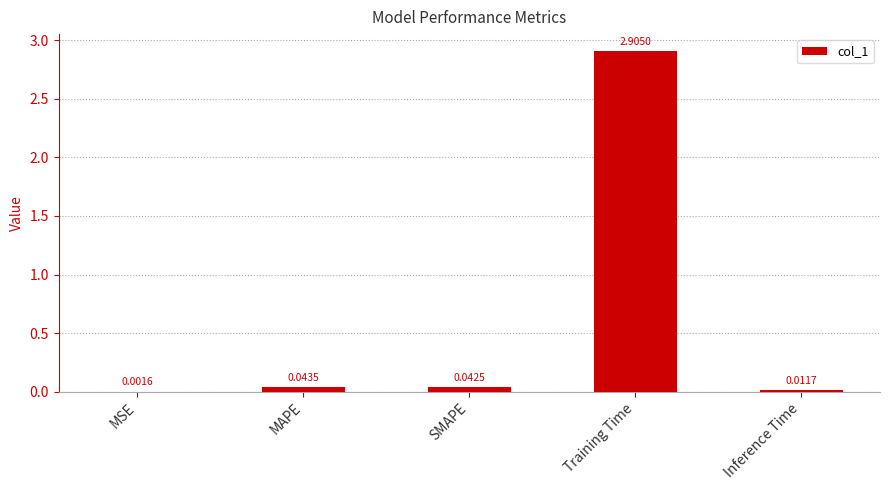

Between Inference Time and MAPE, which is larger?

MAPE